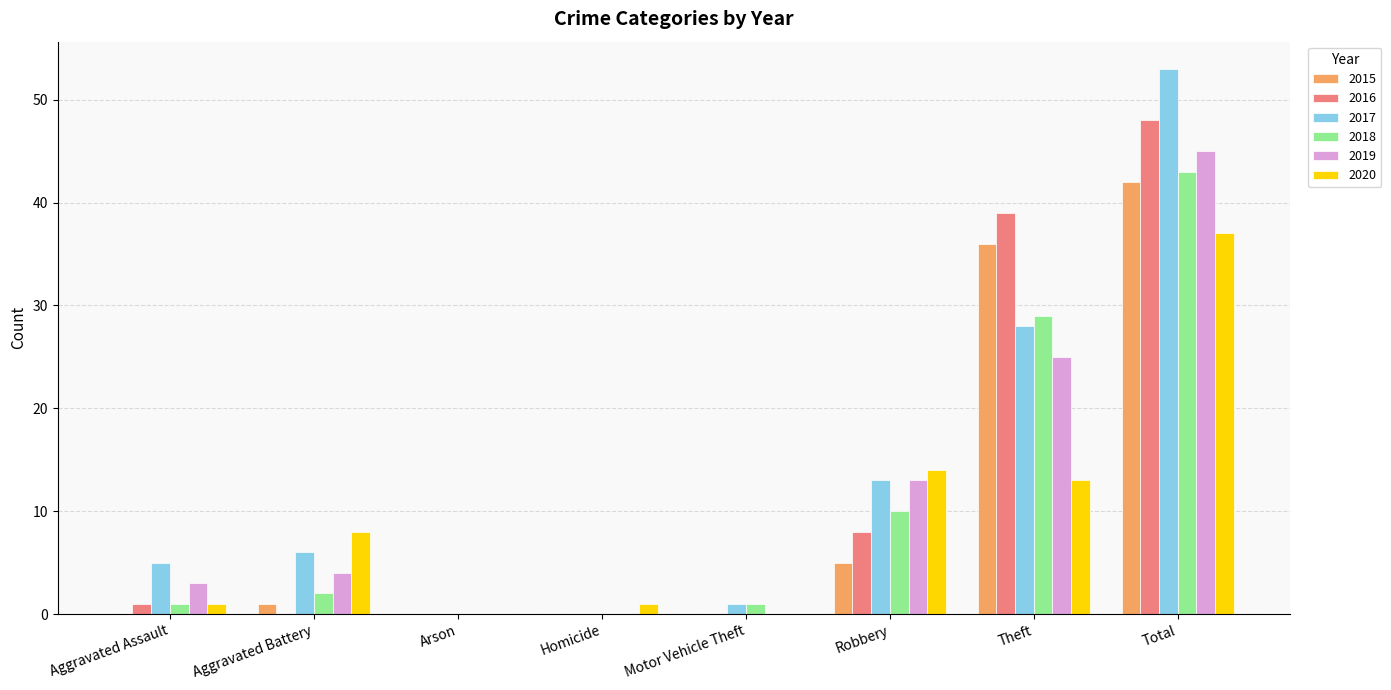

Reading left to right, what are all the values shown in this chart?

2015: 0	1	0	0	0	5	36	42
2016: 1	0	0	0	0	8	39	48
2017: 5	6	0	0	1	13	28	53
2018: 1	2	0	0	1	10	29	43
2019: 3	4	0	0	0	13	25	45
2020: 1	8	0	1	0	14	13	37